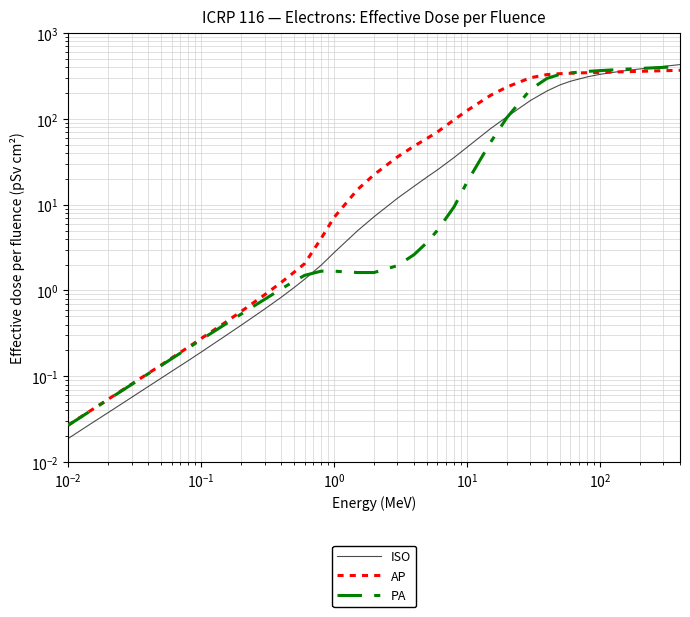

Reading left to right, extract all data points from this chart.

ISO: 0.0	0.0	0.0	0.1	0.1	0.1	0.1	0.2	0.2	0.3	0.4	0.6	0.8	1.1	1.4	2.0	2.8	5.0	7.2	11.9	16.4	21.0	25.5	35.5	46.7	76.9	106.0	164.0	212.0	249.0	275.0	309.0	331.0	363.0	383.0	410.0	430.0
AP: 0.0	0.0	0.1	0.1	0.1	0.1	0.2	0.2	0.3	0.4	0.6	0.9	1.2	1.6	2.0	4.0	7.1	15.0	22.4	36.1	48.2	59.3	70.6	97.9	125.0	188.0	236.0	302.0	329.0	337.0	341.0	346.0	349.0	355.0	359.0	365.0	369.0
PA: 0.0	0.0	0.1	0.1	0.1	0.1	0.2	0.2	0.3	0.4	0.5	0.8	1.0	1.3	1.5	1.7	1.7	1.6	1.6	1.9	2.6	3.6	5.0	9.5	18.3	53.1	104.0	220.0	297.0	331.0	344.0	358.0	366.0	379.0	388.0	399.0	408.0